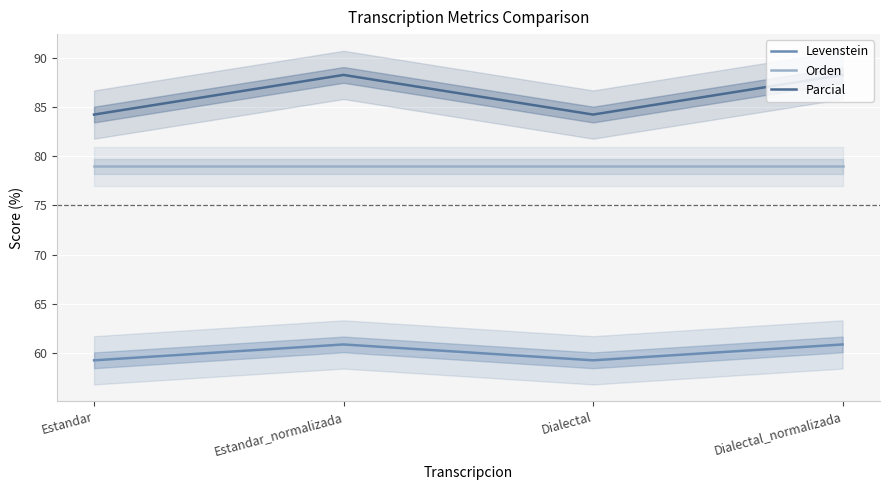

Which category has the highest value in the Orden series?

Estandar